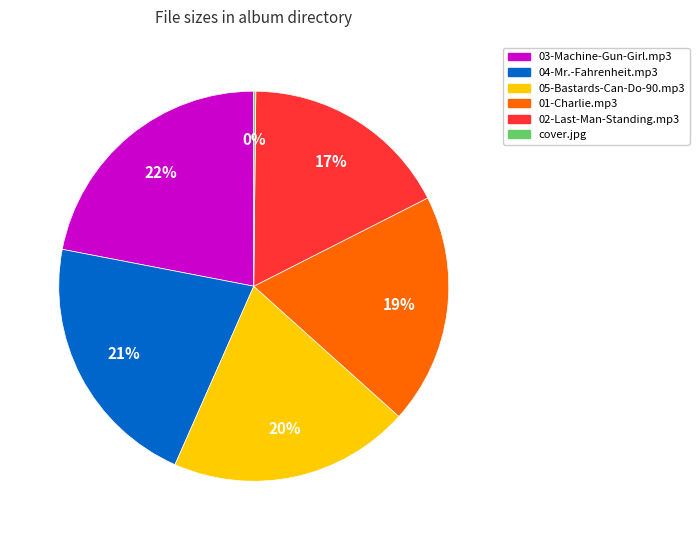

Approximately how many times larger is the value at 04-Mr.-Fahrenheit.mp3 compared to 01-Charlie.mp3?

1.1